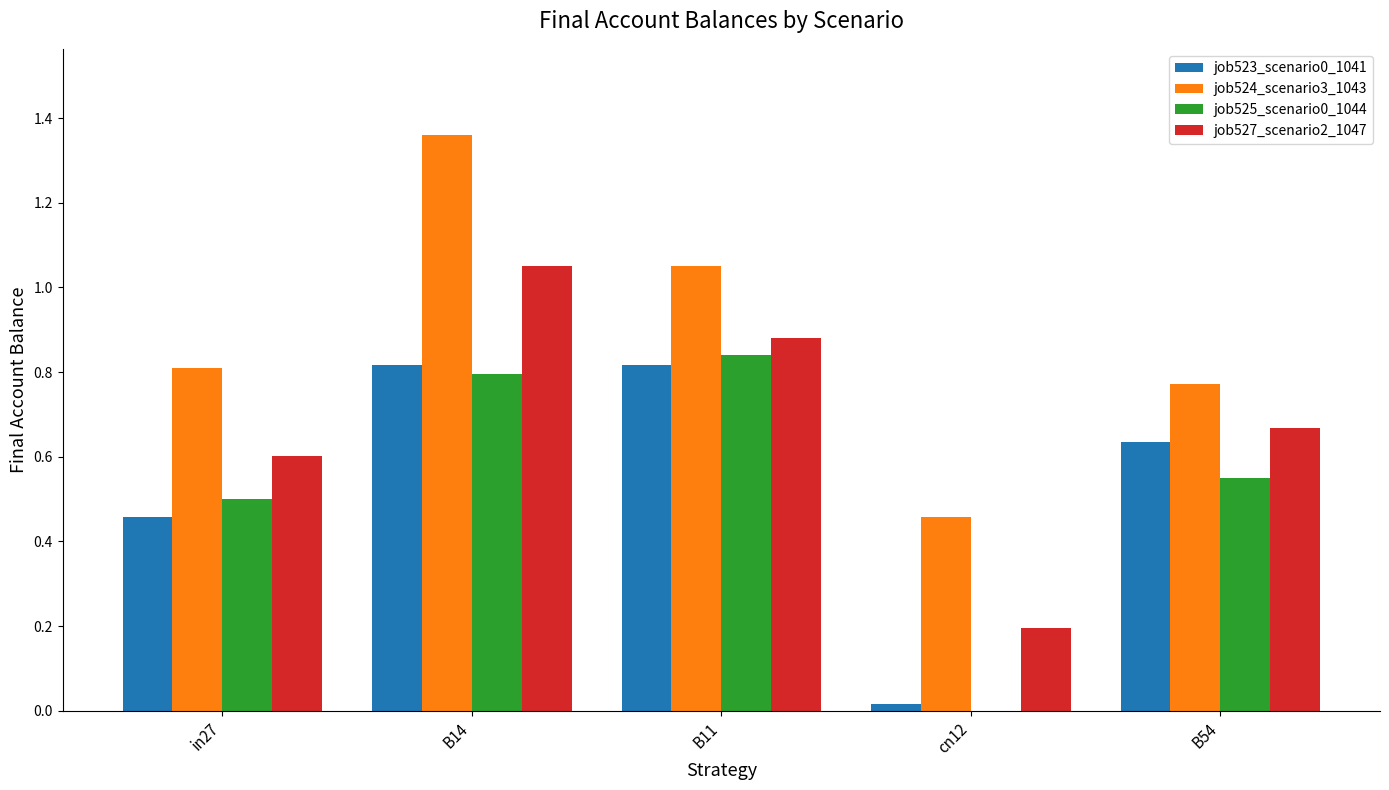

Which series has the largest total across all categories?

job524_scenario3_1043